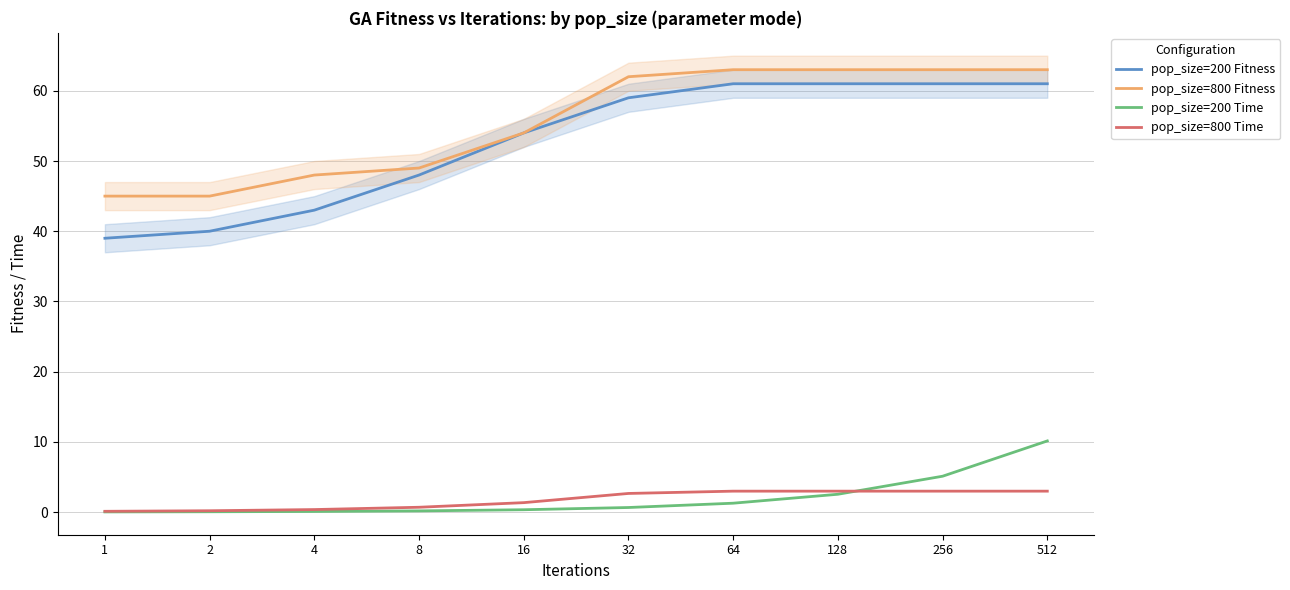

True or false: pop_size=200 Time and pop_size=200 Fitness intersect in this chart.

False